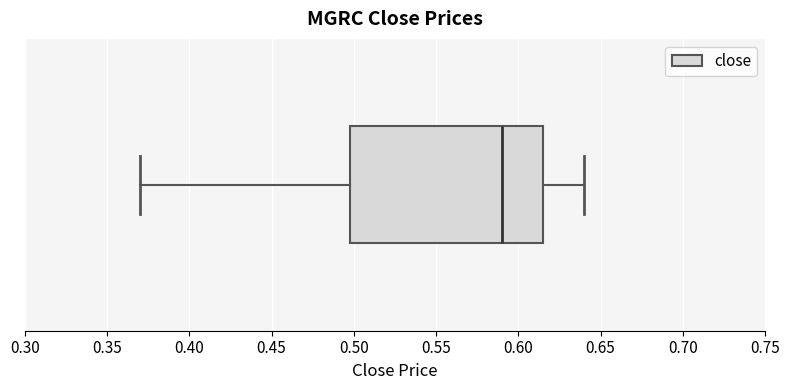

Read this box plot against the x-axis: the position of the median line, the range covered by the box, and the ends of both whiskers. The values are not printed on the chart, so give them approximately, as read against the axis.

median 0.590, box 0.500 to 0.615, whiskers 0.370 to 0.640